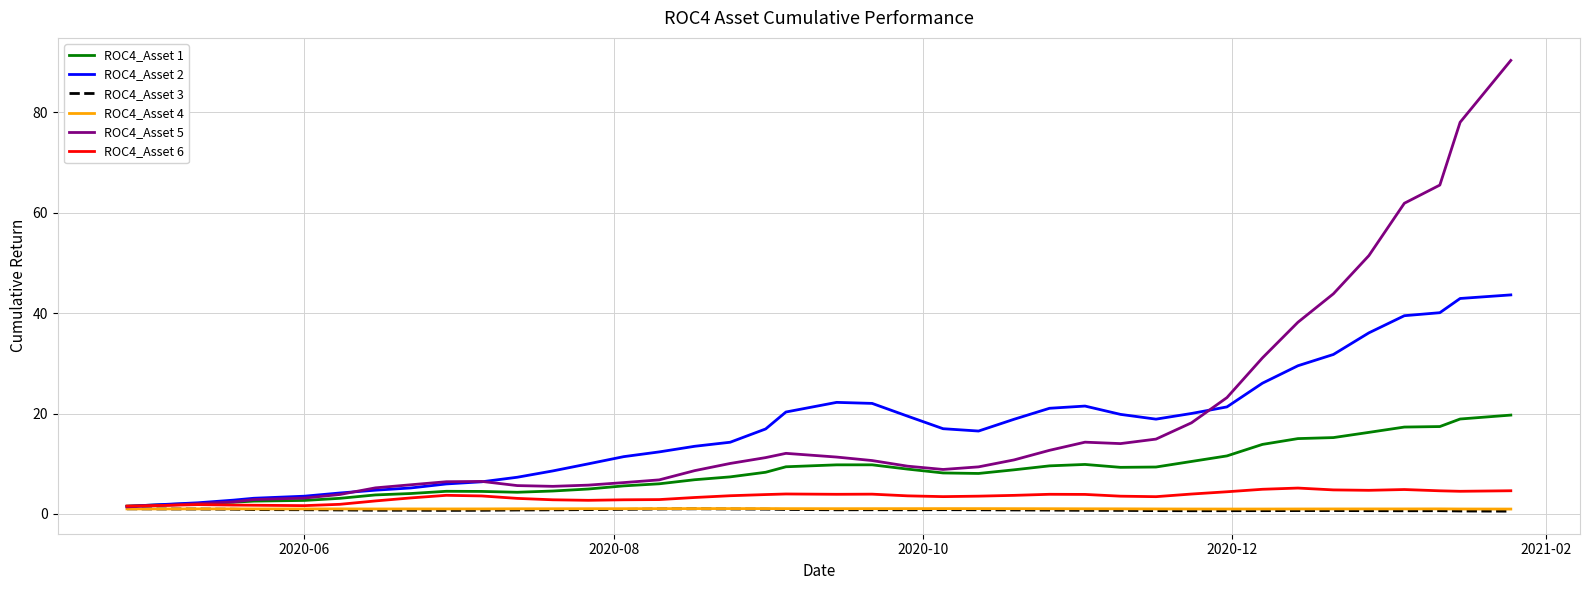

Which series has the largest range (max minus min)?

ROC4_Asset 5